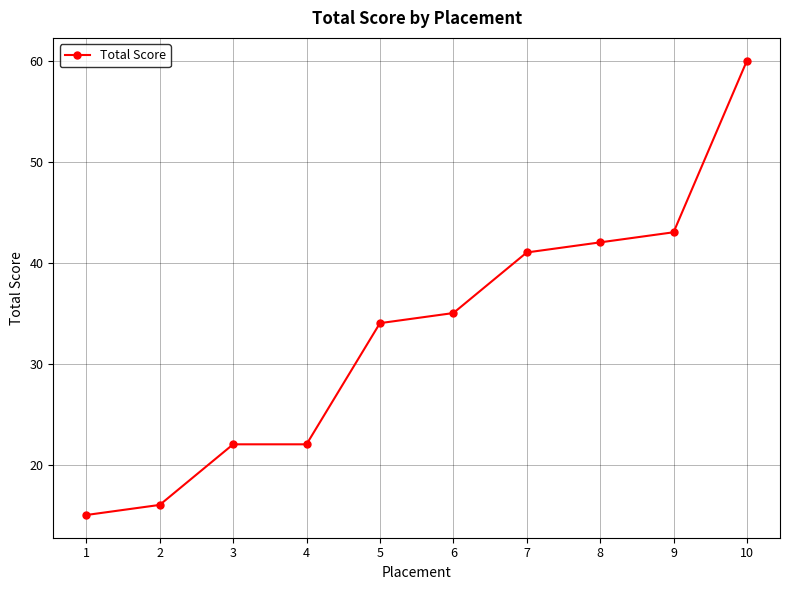

Which has a higher value, 3 or 10?

10